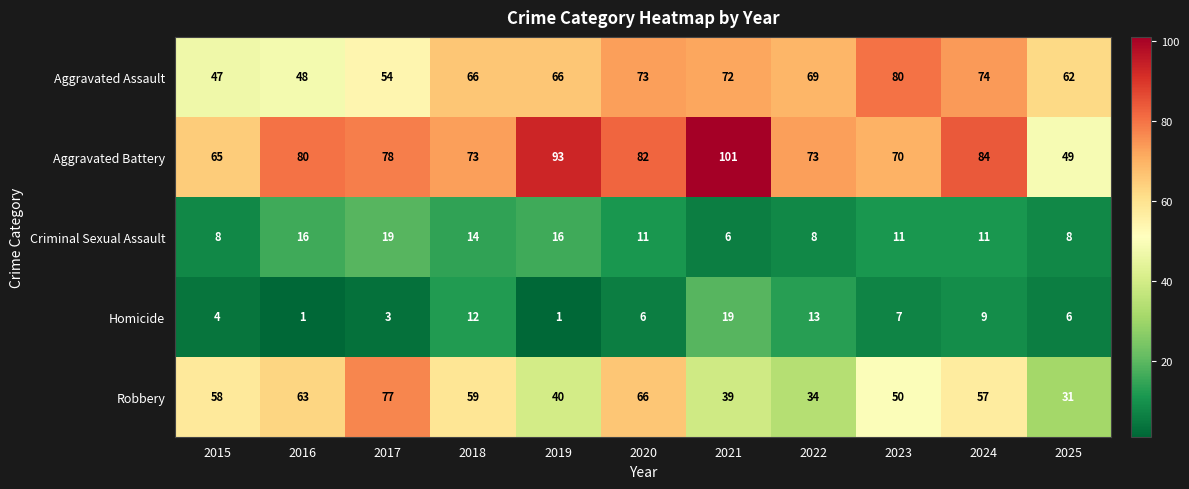

Where does the Homicide series first go above 6?

2018